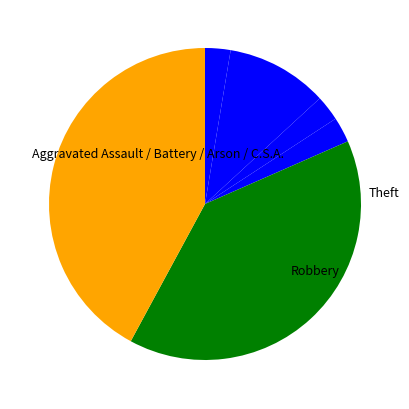

How many segments does this pie chart have?

6